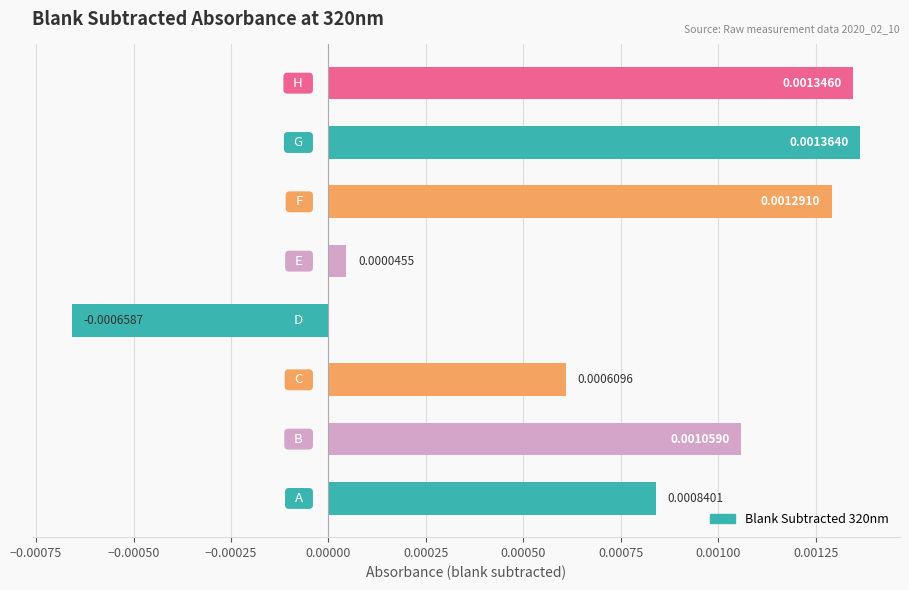

Are the bars horizontal?

Yes